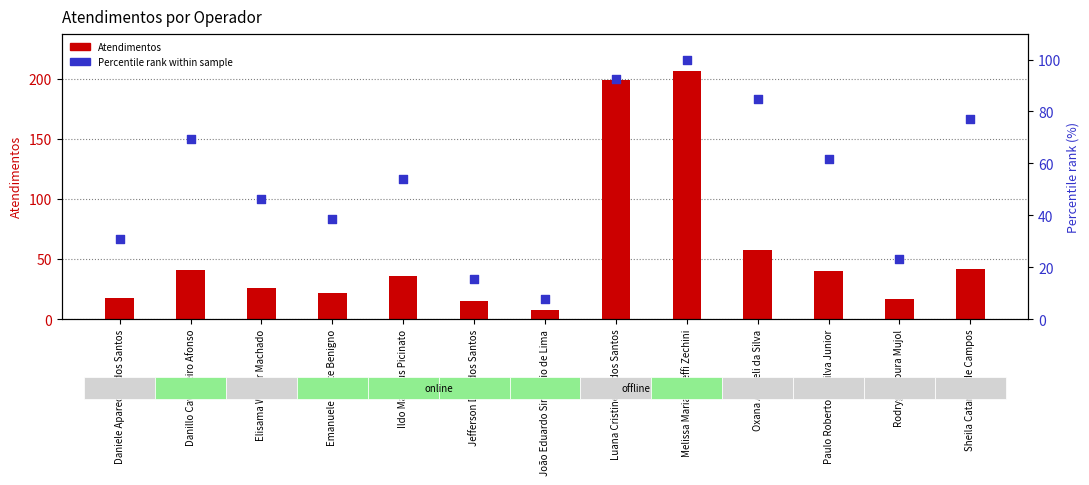

Is the value of Percentile rank within sample at Emanuele Taiete Benigno greater than the value of Atendimentos at Daniele Aparecida dos Santos?

Yes